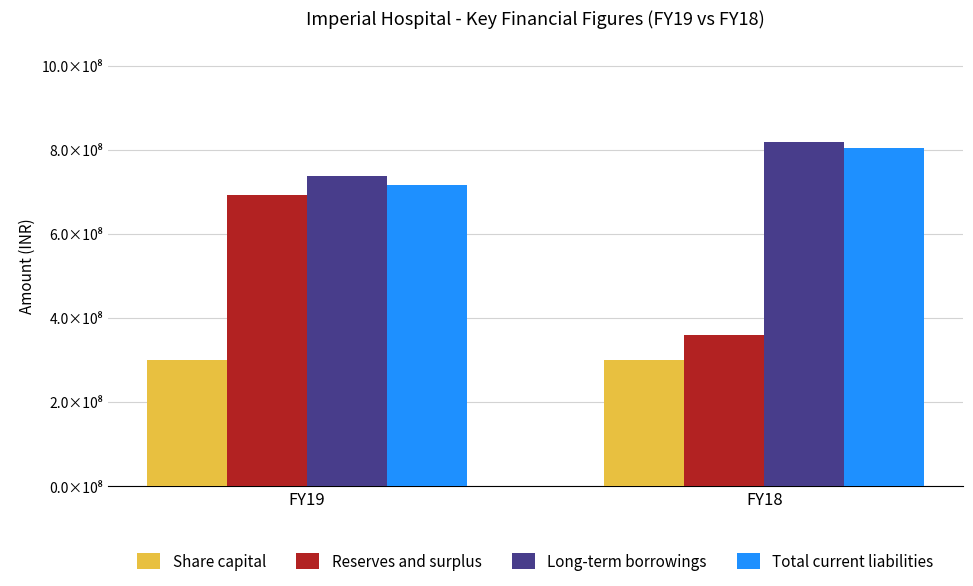

What is the minimum value for Reserves and surplus?

360068280